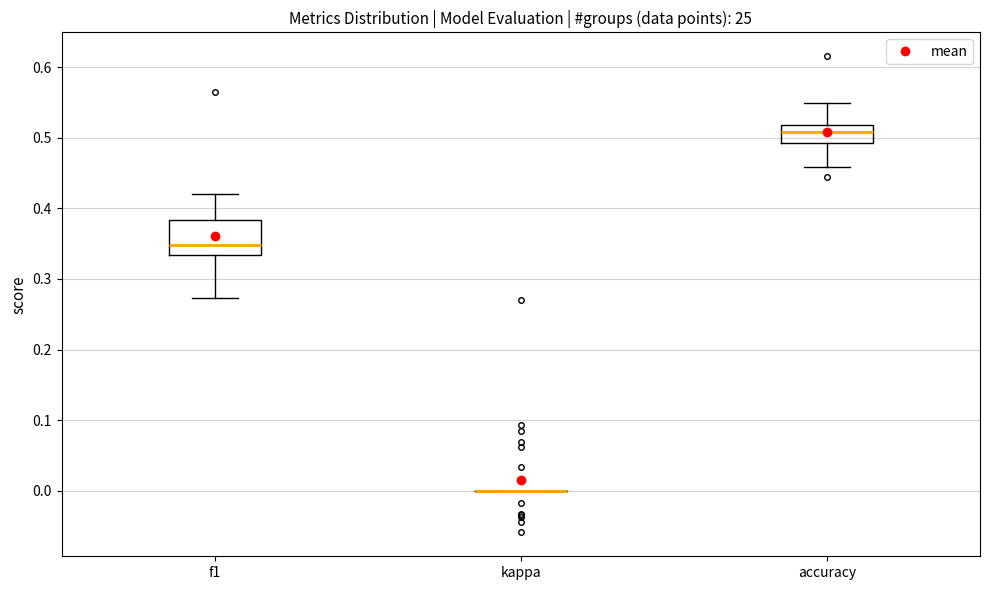

Reading left to right, transcribe this box plot: for each box, give where its median line is, the range the box spans, and where its two whiskers end, as read against the y-axis. The values are not printed on the chart, so give them approximately, as read against the axis.

f1: median 0.35, box 0.33 to 0.38, whiskers 0.27 to 0.42
kappa: box collapsed to a line at 0.00, whiskers 0.00 to 0.00
accuracy: median 0.51, box 0.49 to 0.52, whiskers 0.46 to 0.55